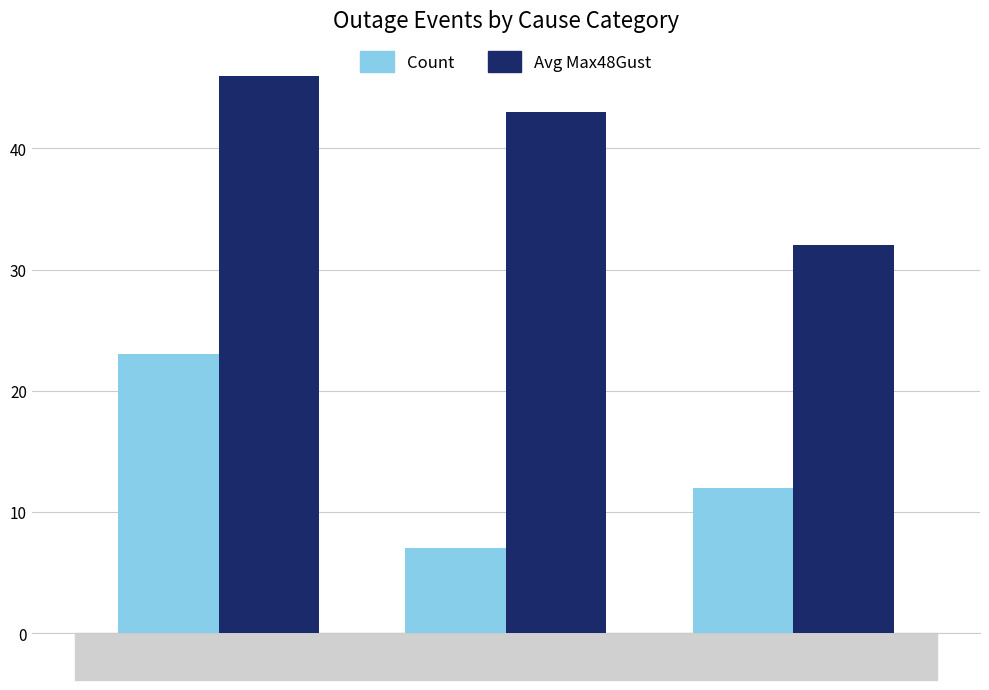

Is the value of Avg Max48Gust at Undetermined greater than the value of Count at Undetermined?

Yes